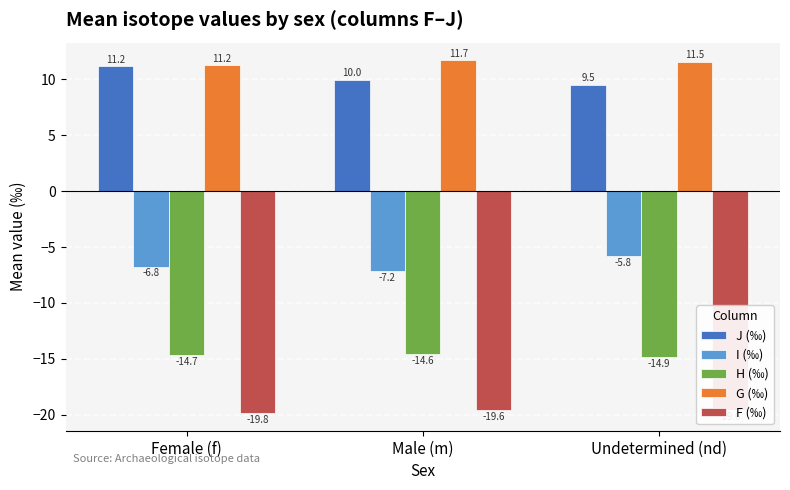

What is the difference between the highest and lowest values at Female (f)?

31.1